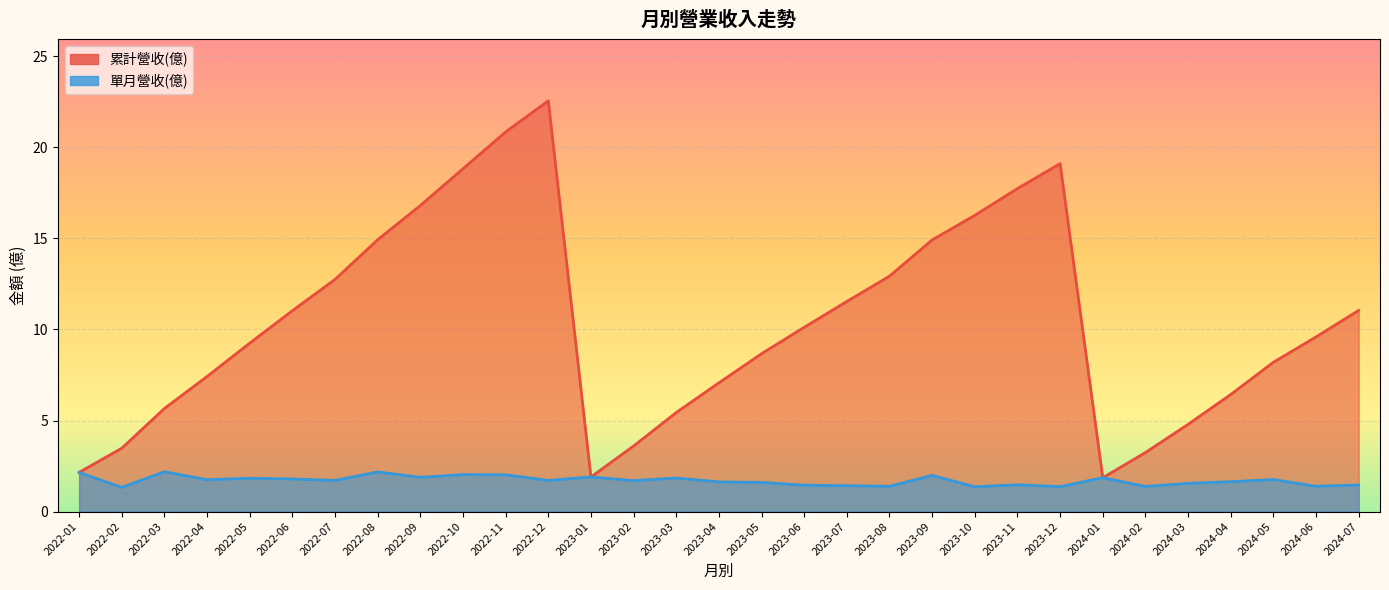

How many interior local valleys does the 單月營收(億) series have?

11